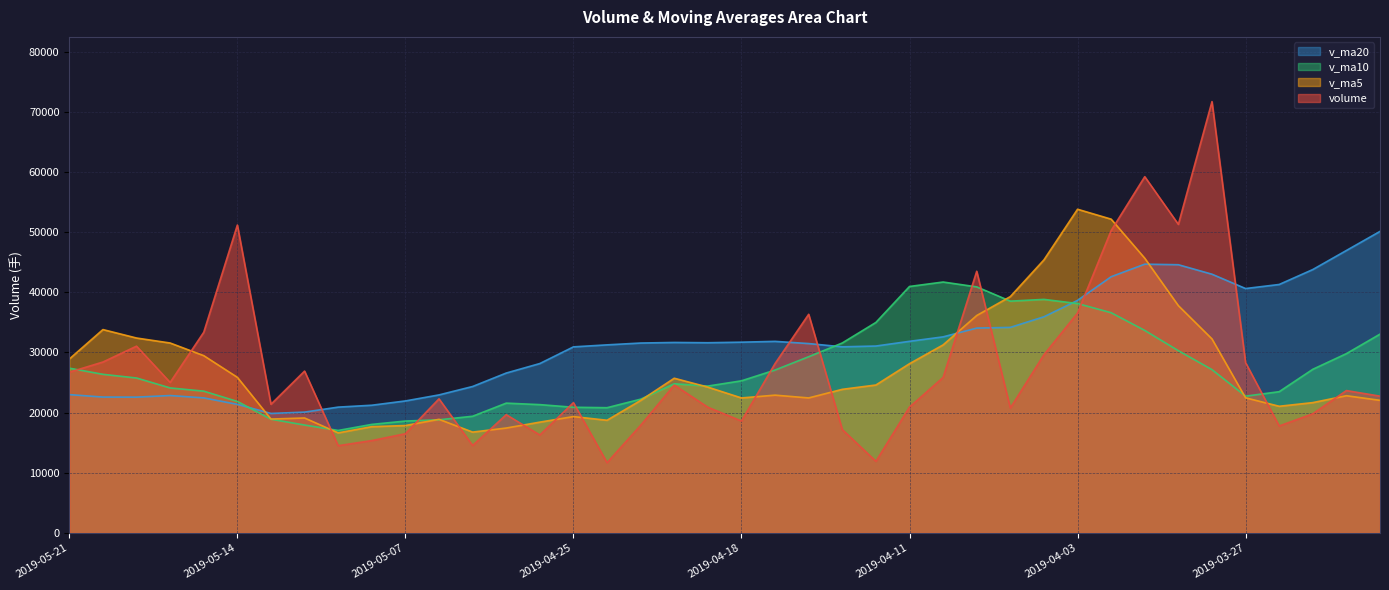

Where is v_ma5 nearest to the value 35219?

2019-04-09